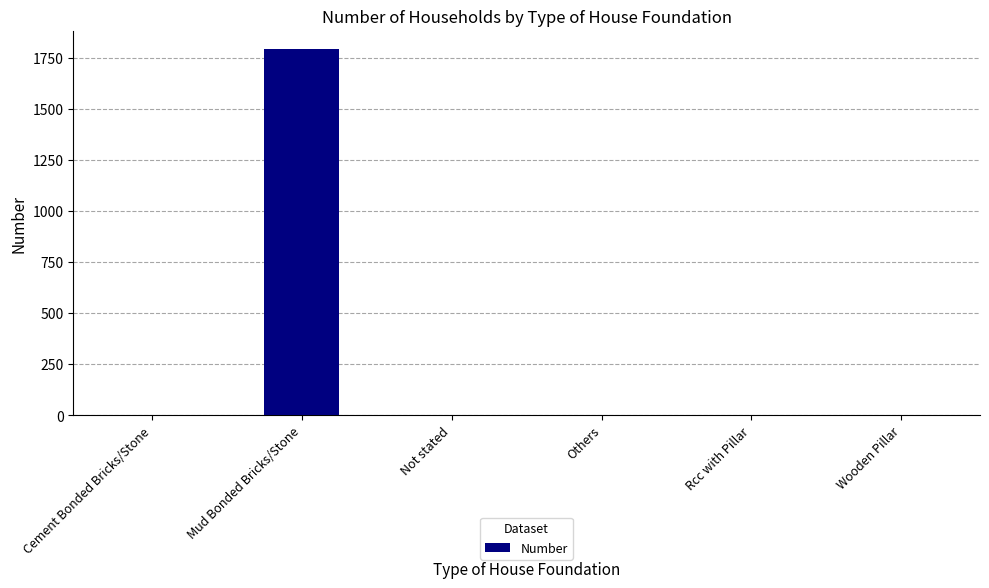

Which category has the highest value across all series?

Mud Bonded Bricks/Stone